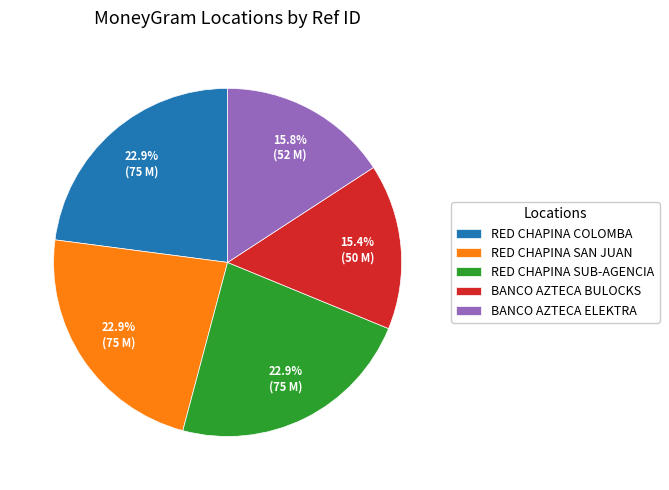

Is there any slice that represents more than half of the pie?

No